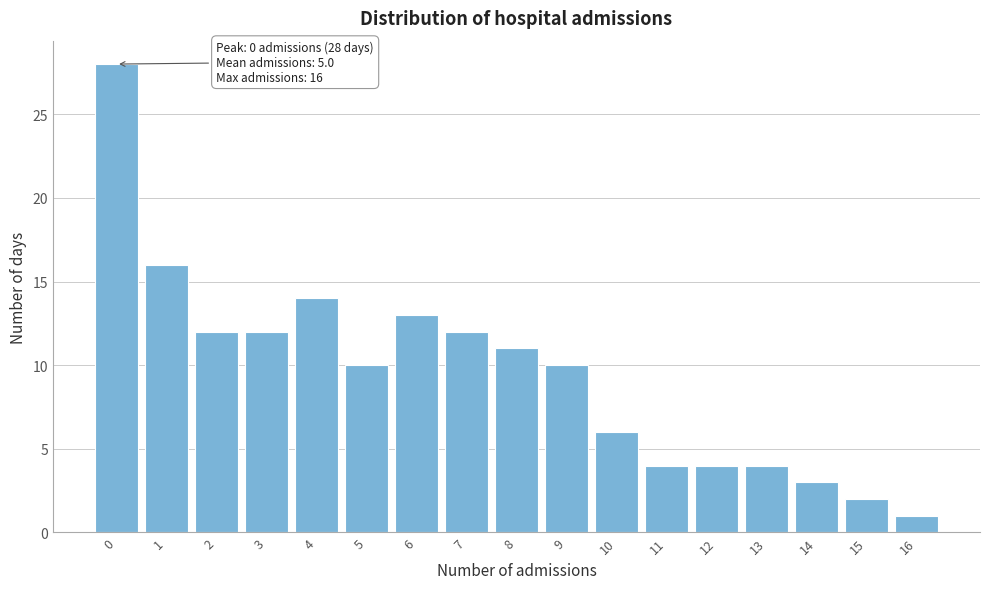

Reading right to left, transcribe all the data shown in this chart.

16=1	15=2	14=3	13=4	12=4	11=4	10=6	9=10	8=11	7=12	6=13	5=10	4=14	3=12	2=12	1=16	0=28